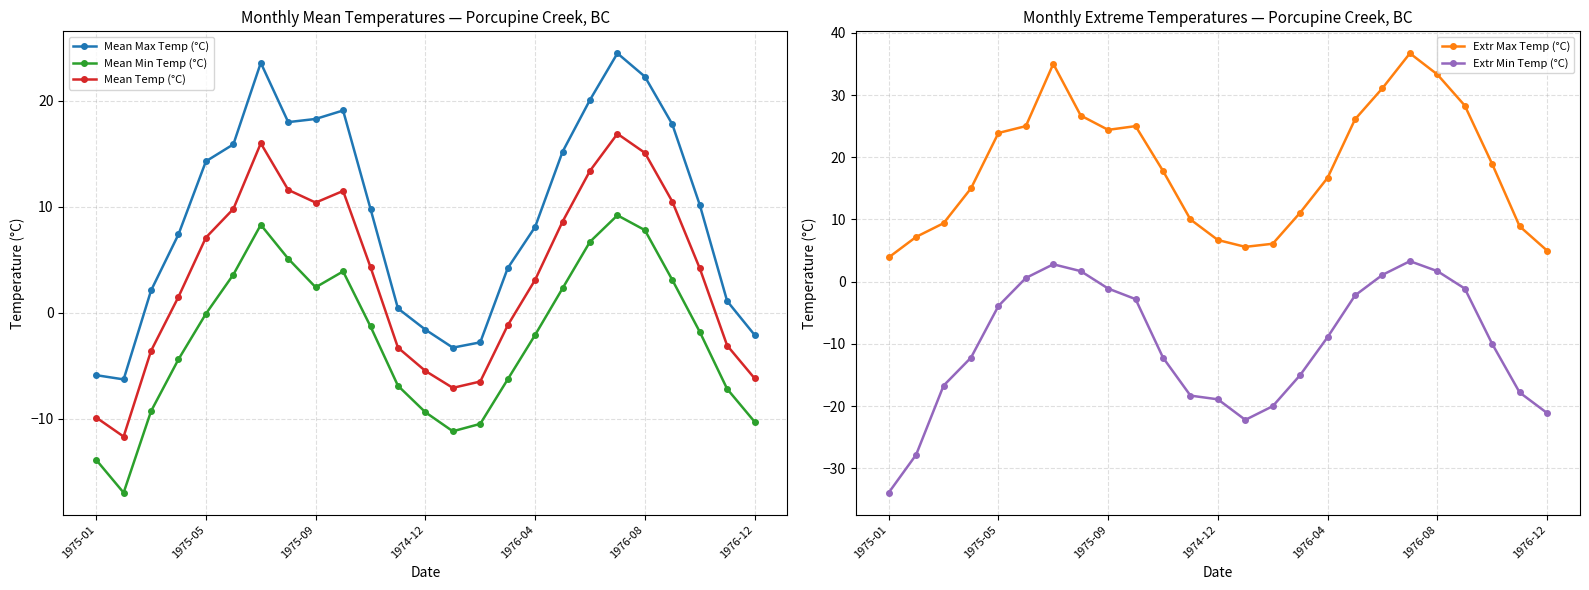

Is it true that Extr Max Temp (°C) equals 15.5 at 1976-08?

False